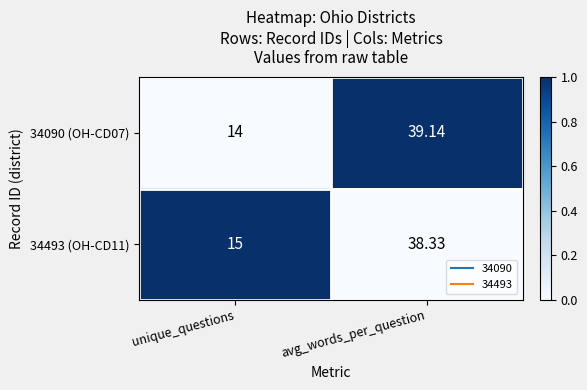

Is the value of 34090 (OH-CD07) at avg_words_per_question greater than the value of 34493 (OH-CD11) at unique_questions?

Yes